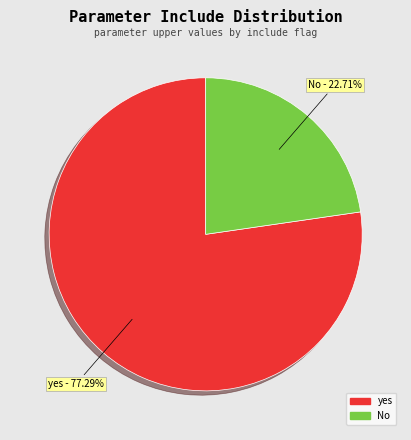

Is there a majority slice in this chart?

Yes